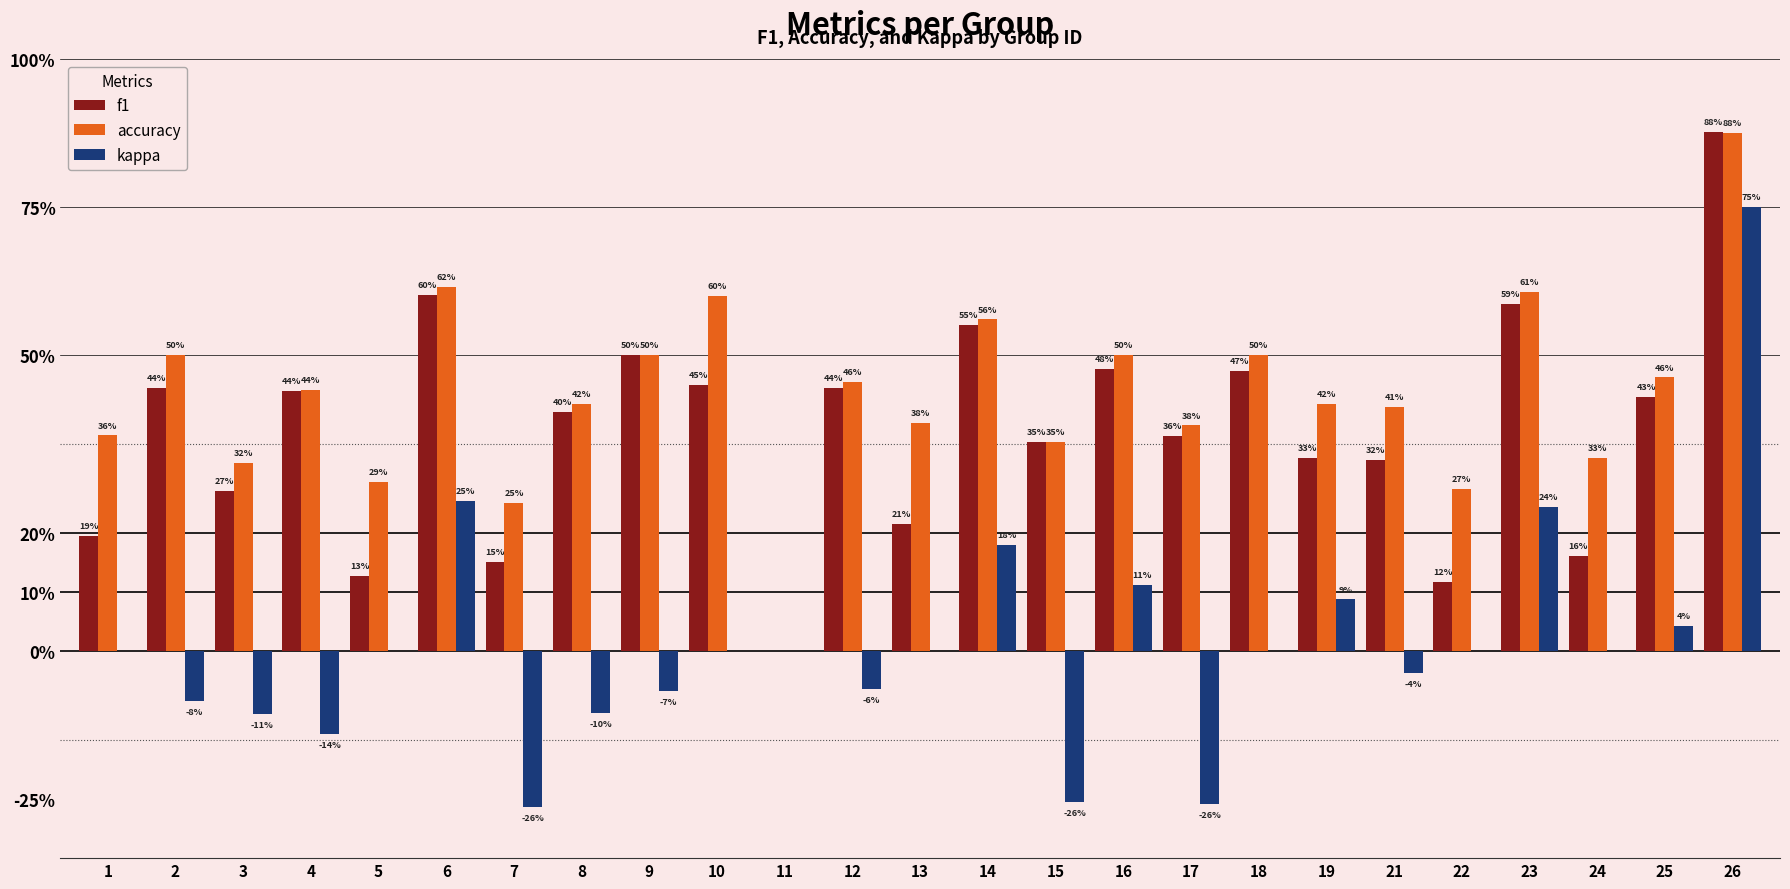

What are all the series names shown in the legend?

f1, accuracy, kappa